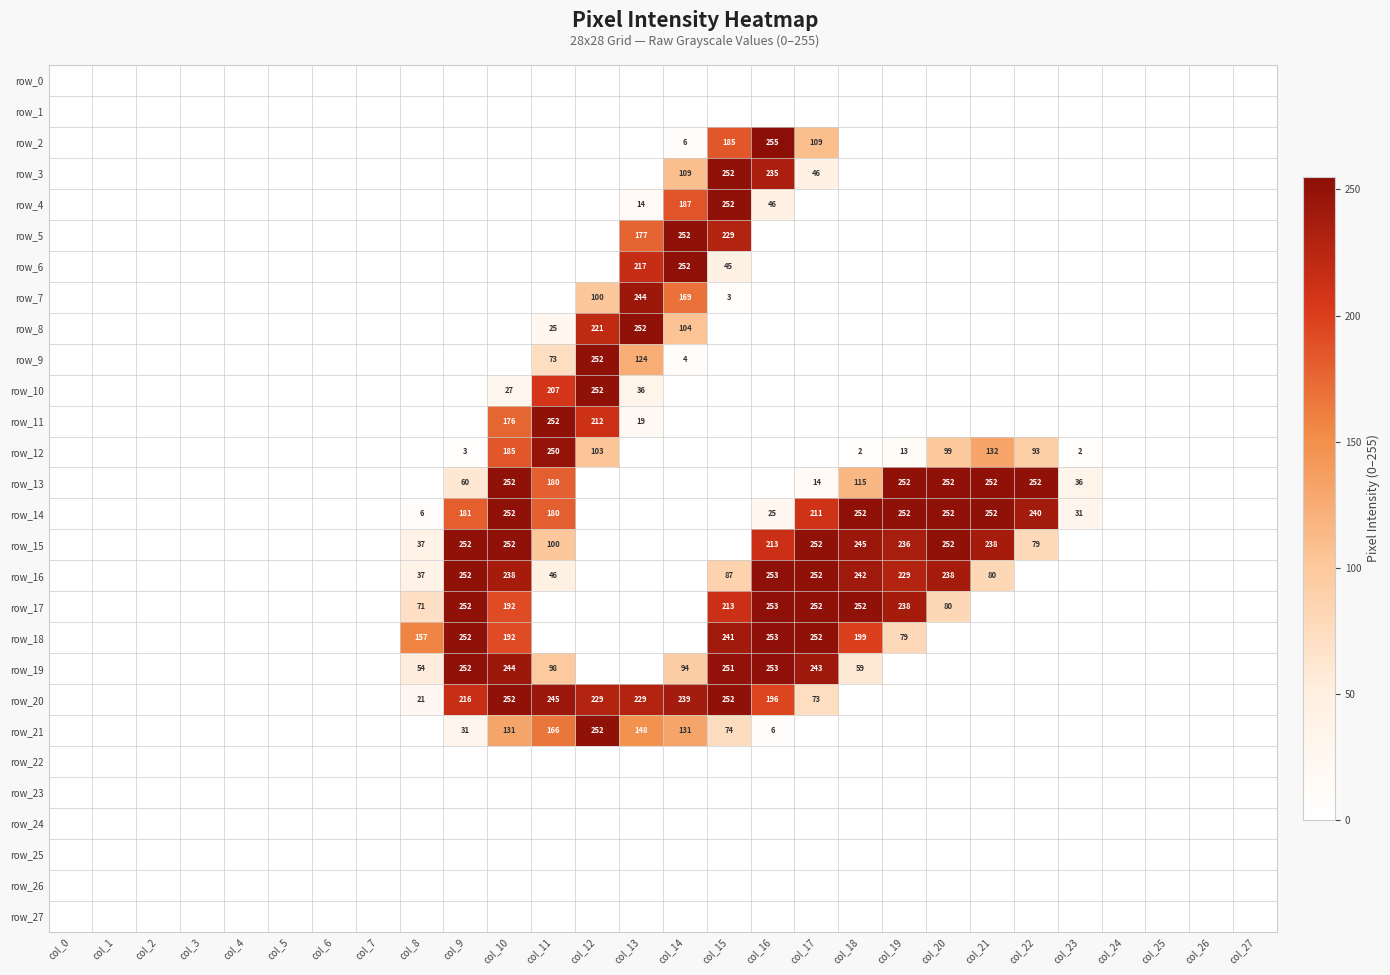

True or false: row_2 has a value of 0 at col_8.

True